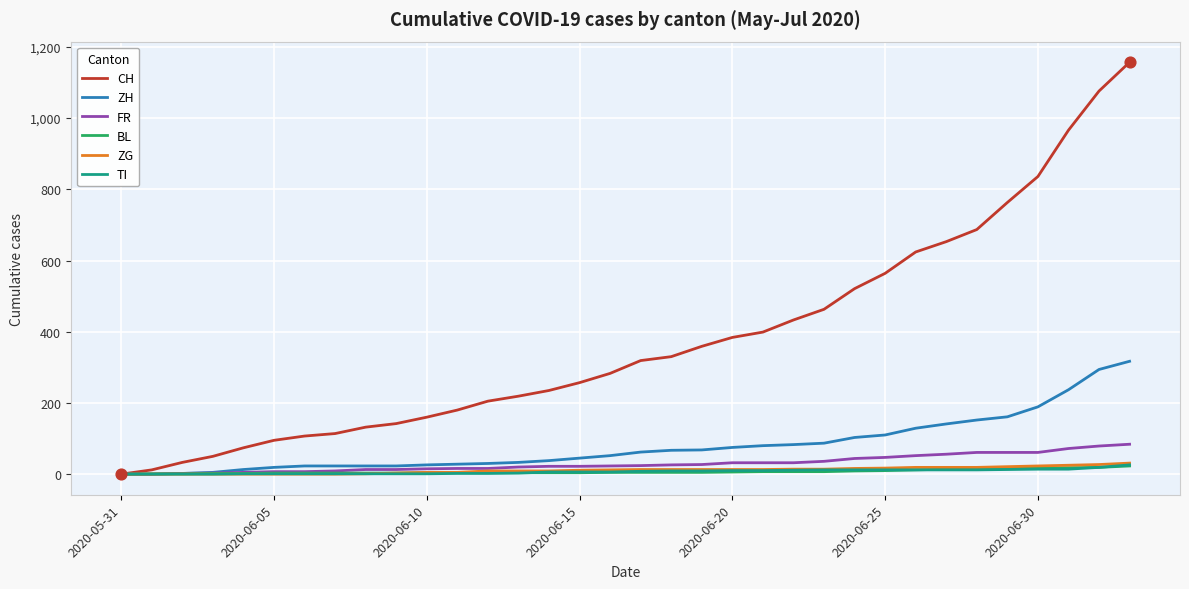

What are all the series names shown in the legend?

CH, ZH, FR, BL, ZG, TI